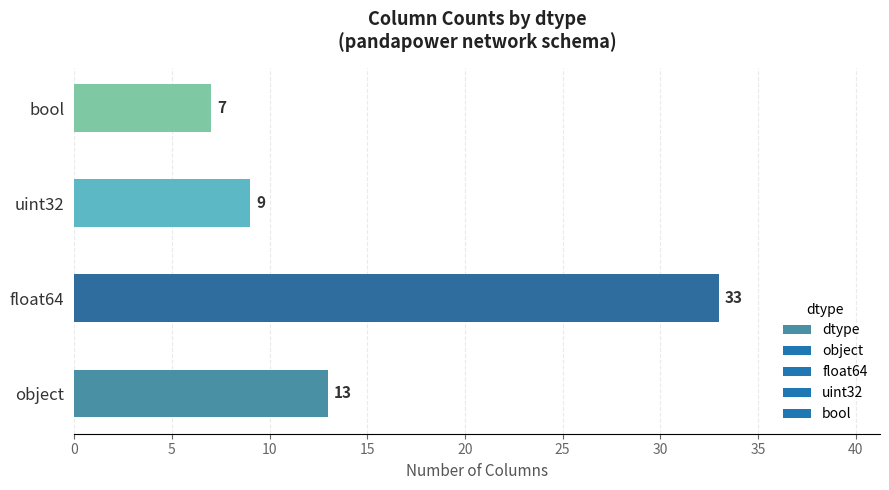

Reading bottom to top, extract all data points from this chart.

object=13	float64=33	uint32=9	bool=7